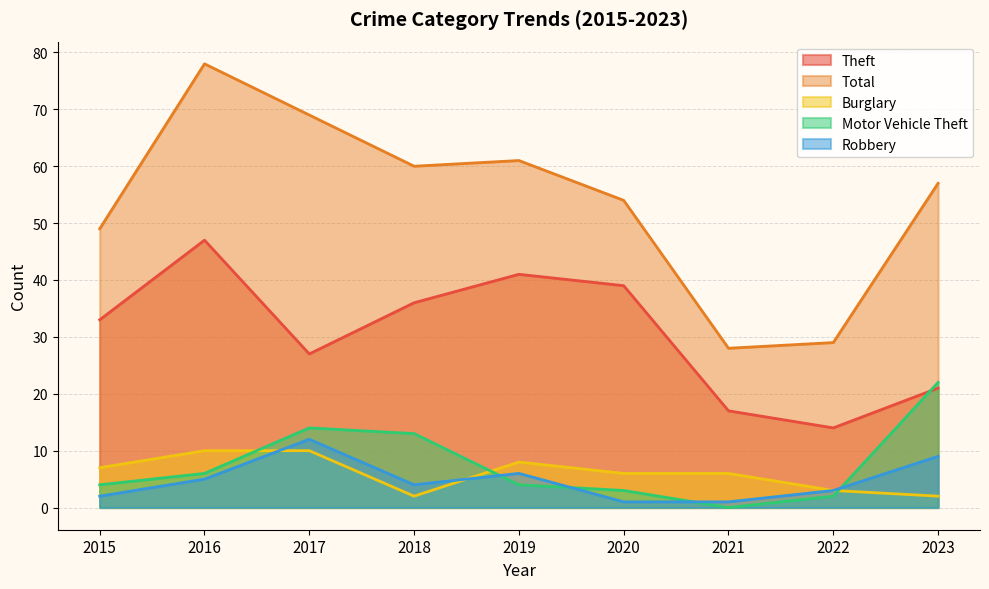

What is the maximum value shown in the chart?

78